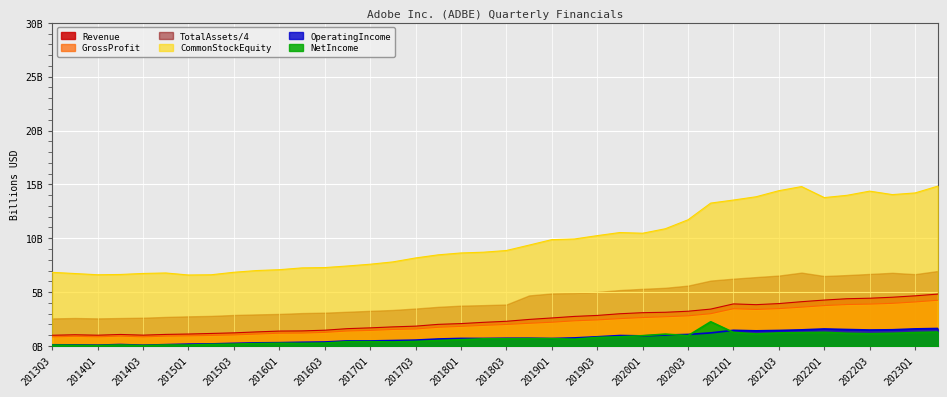

How many interior local valleys does the Revenue series have?

3